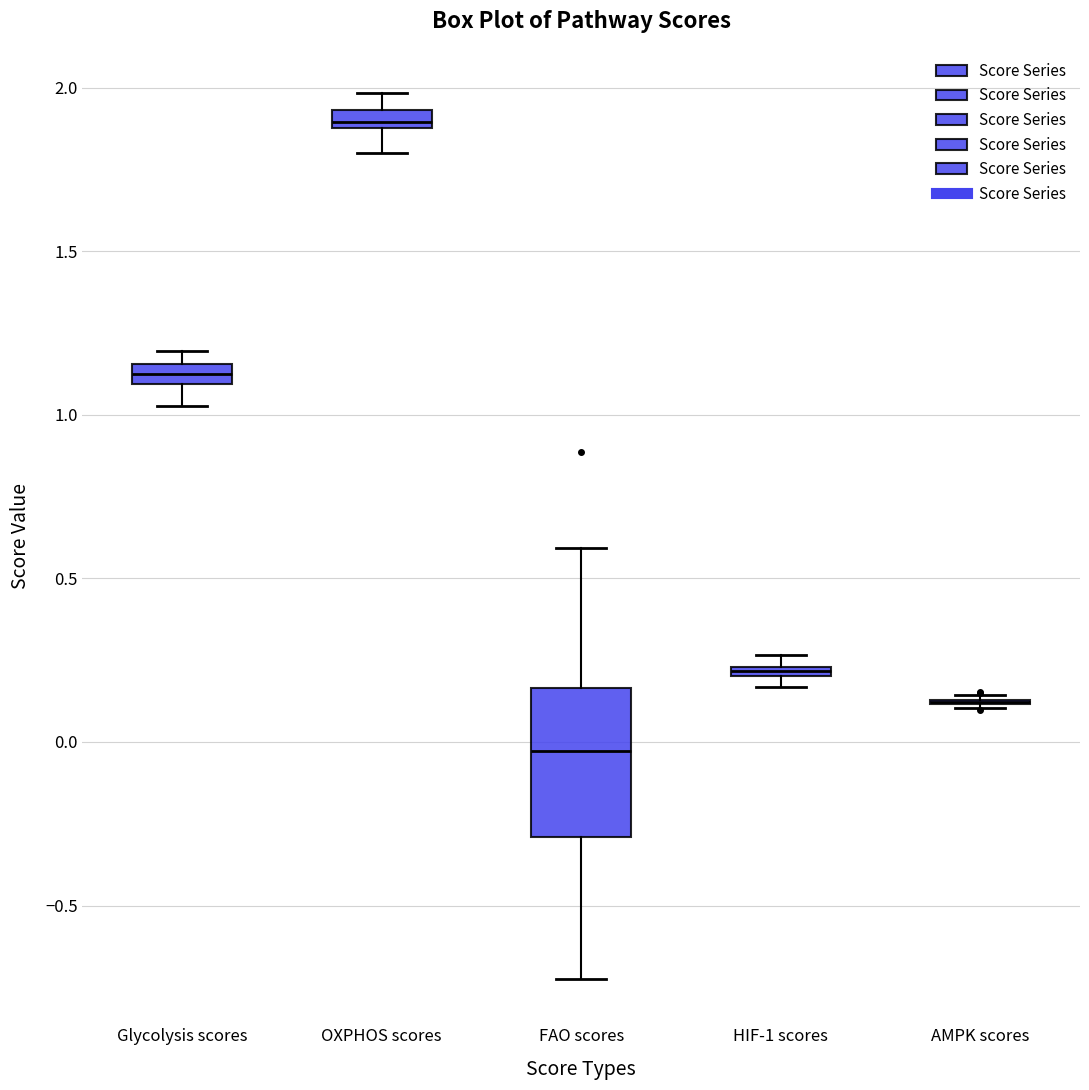

Where is the upper edge of the box for HIF-1 scores on the y-axis? The values are not printed on the chart, so give them approximately, as read against the axis.

0.25